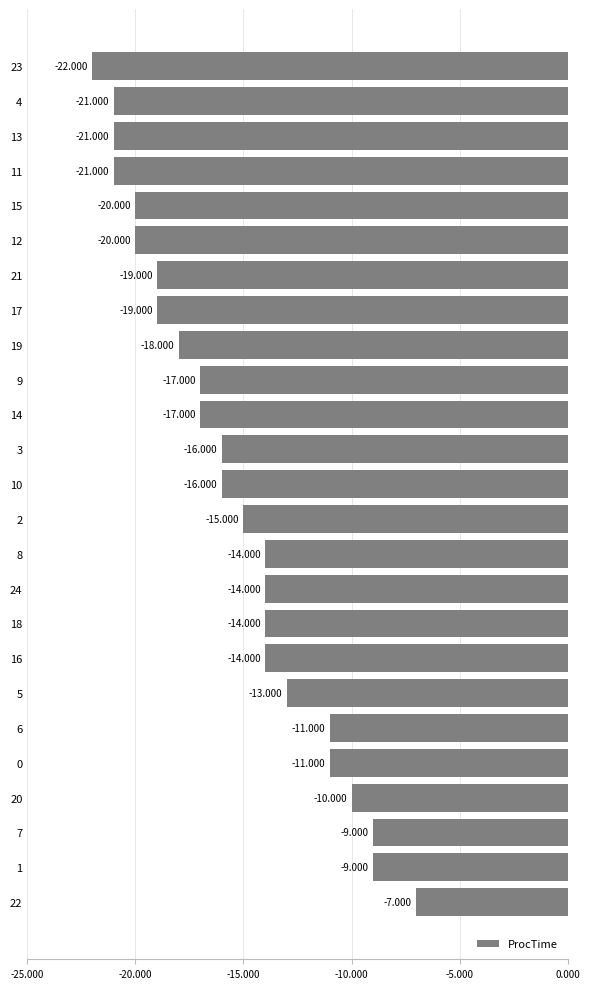

Between 24 and 12, which is larger?

24